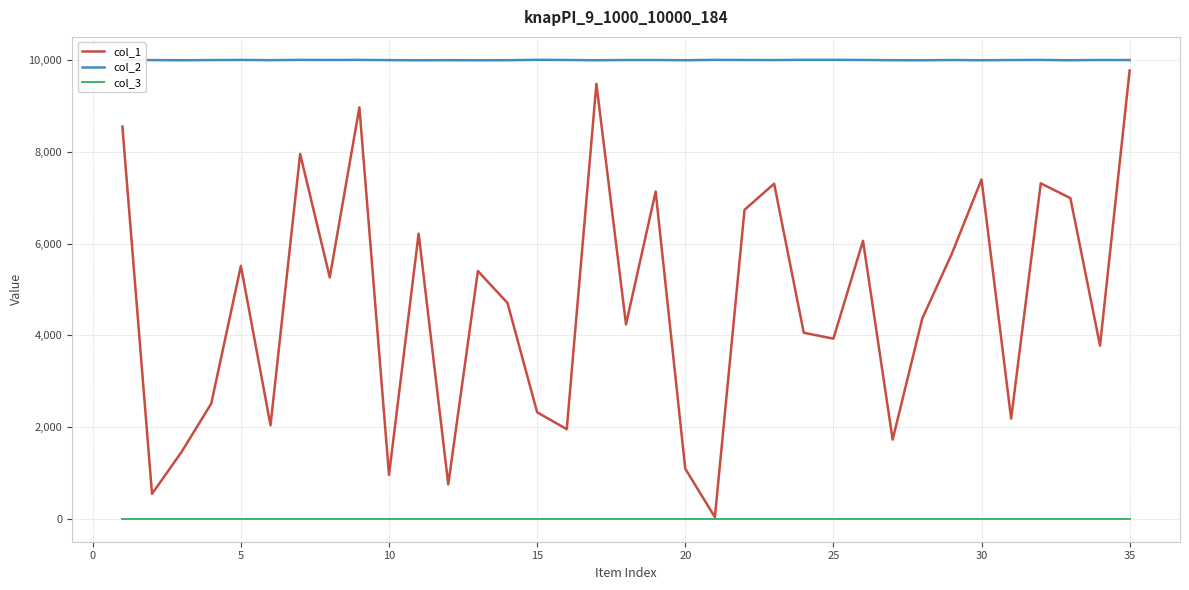

What is the maximum value for col_1?

9778